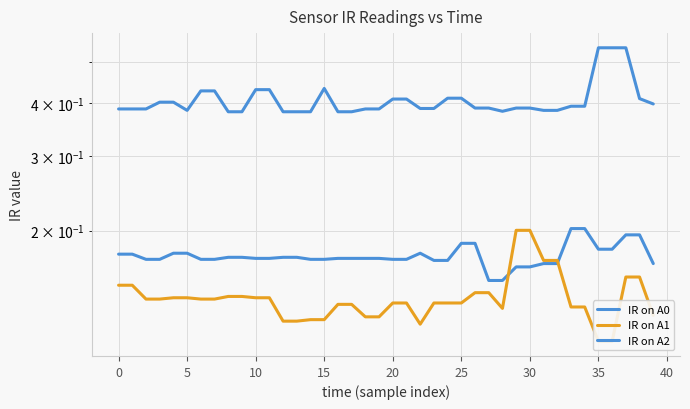

List the series in order of their peak value, highest first.

IR on A2, IR on A0, IR on A1